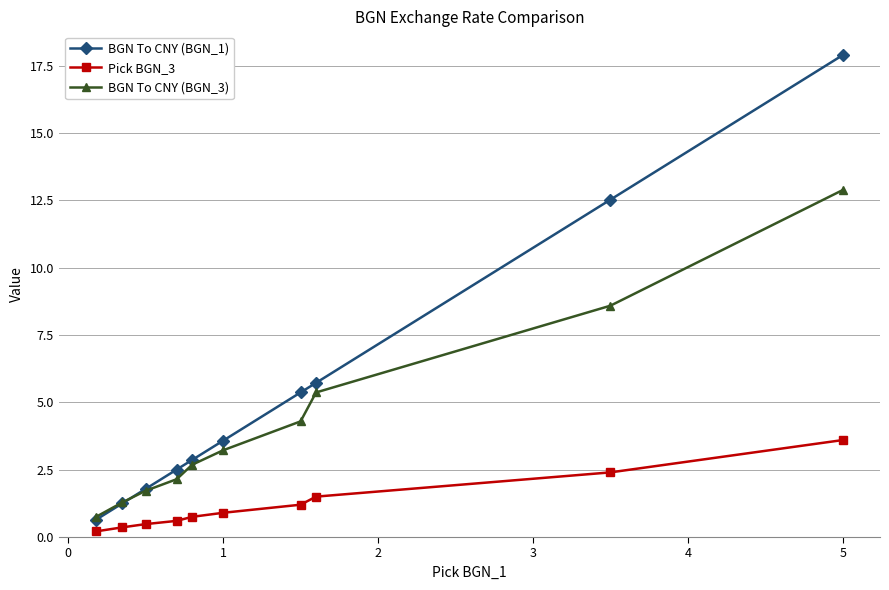

Reading left to right, what are all the values shown in this chart?

BGN To CNY (BGN_1): 0.6	1.3	1.8	2.5	2.9	3.6	5.4	5.7	12.5	17.9
Pick BGN_3: 0.2	0.4	0.5	0.6	0.8	0.9	1.2	1.5	2.4	3.6
BGN To CNY (BGN_3): 0.8	1.3	1.7	2.1	2.7	3.2	4.3	5.4	8.6	12.9